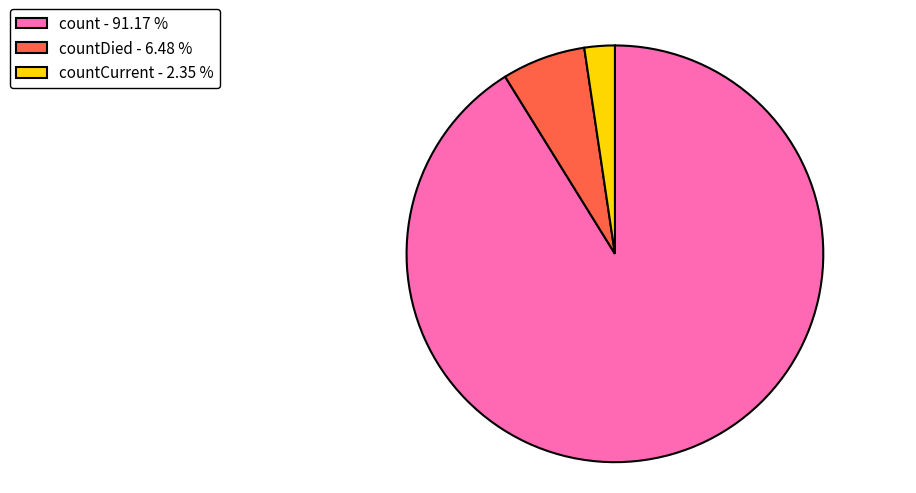

Is the sum of countDied - 6.48 % and count - 91.17 % greater than half?

Yes